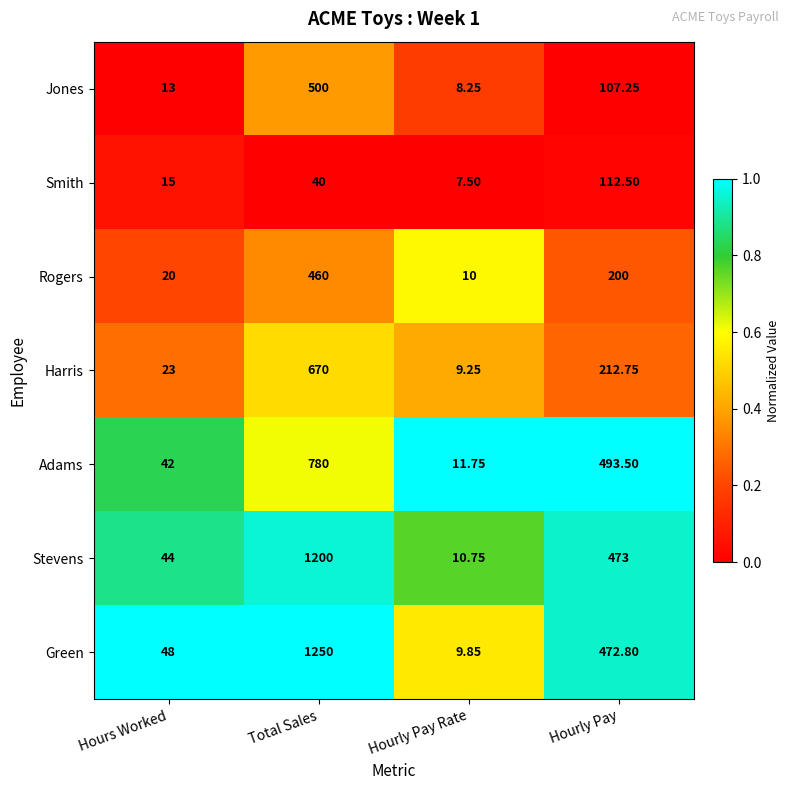

Which category has the lowest value across all series?

Hourly Pay Rate